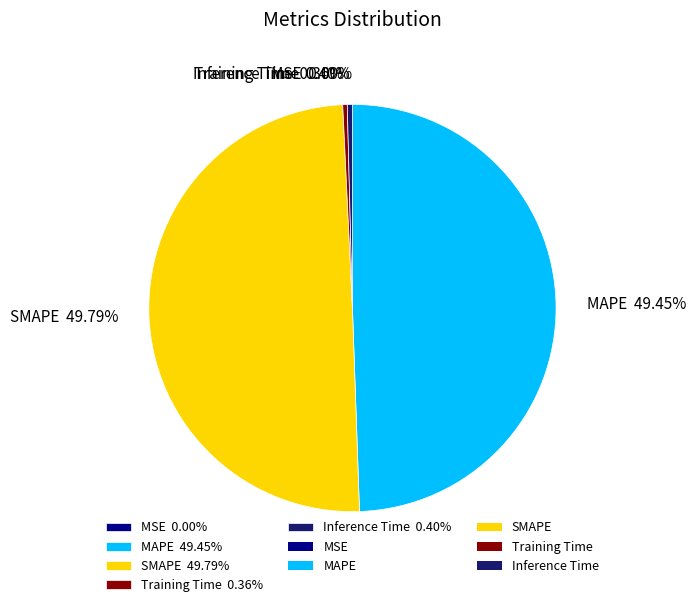

How many segments does this pie chart have?

5